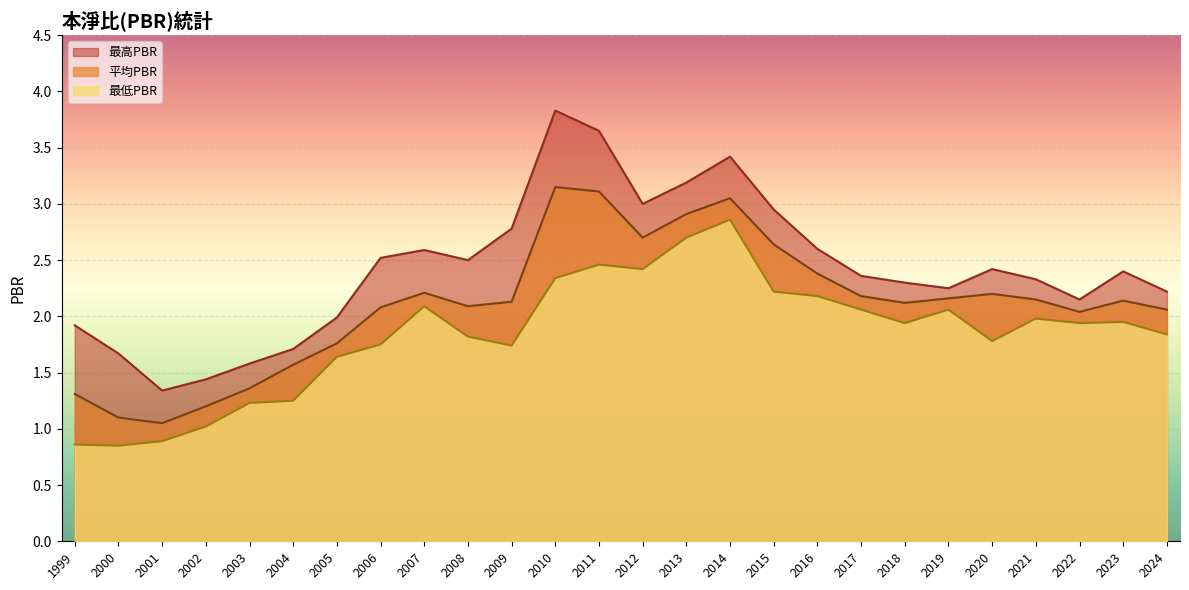

Is the value of 最高PBR at 2008 greater than the value of 平均PBR at 2010?

No